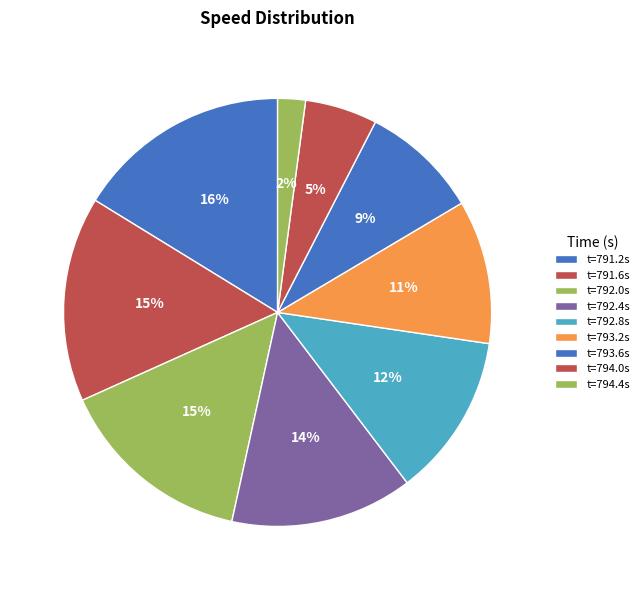

How many slices are in this pie chart?

9